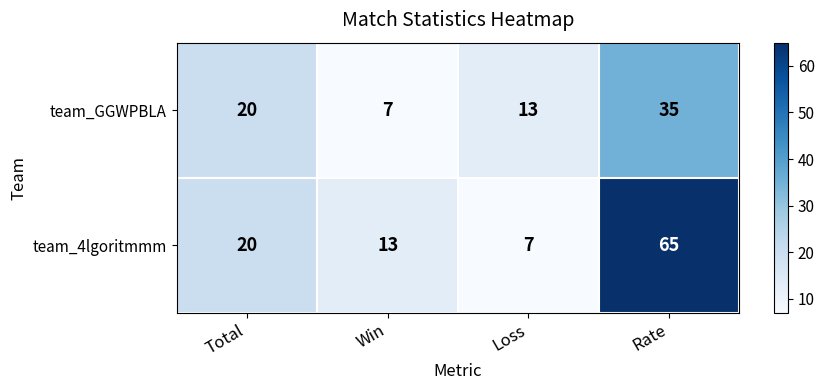

Reading right to left, extract all data points from this chart.

team_GGWPBLA: Rate=35	Loss=13	Win=7	Total=20
team_4lgoritmmm: Rate=65	Loss=7	Win=13	Total=20